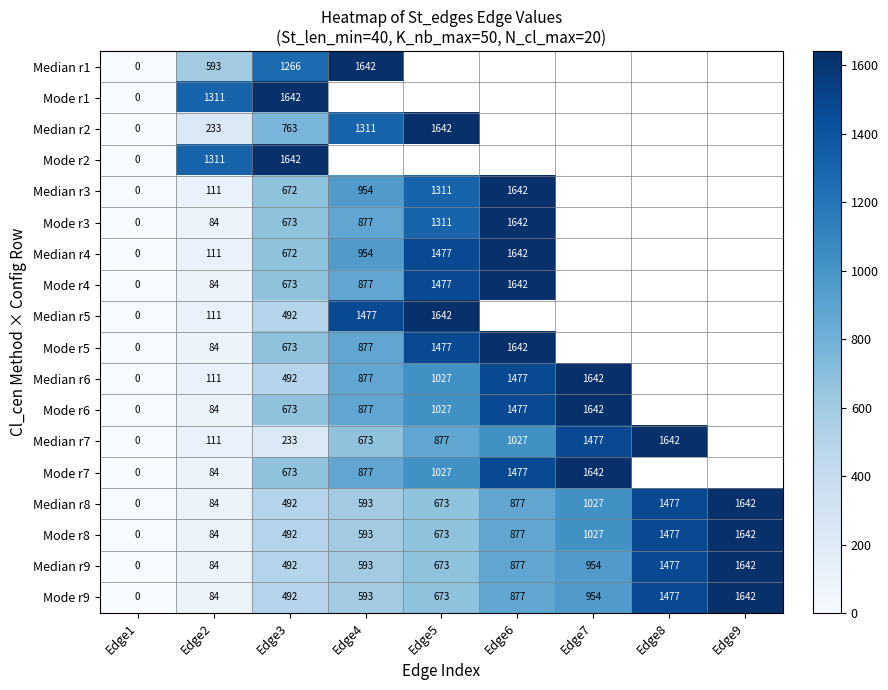

At which category does the chart reach its peak across all series?

Edge4